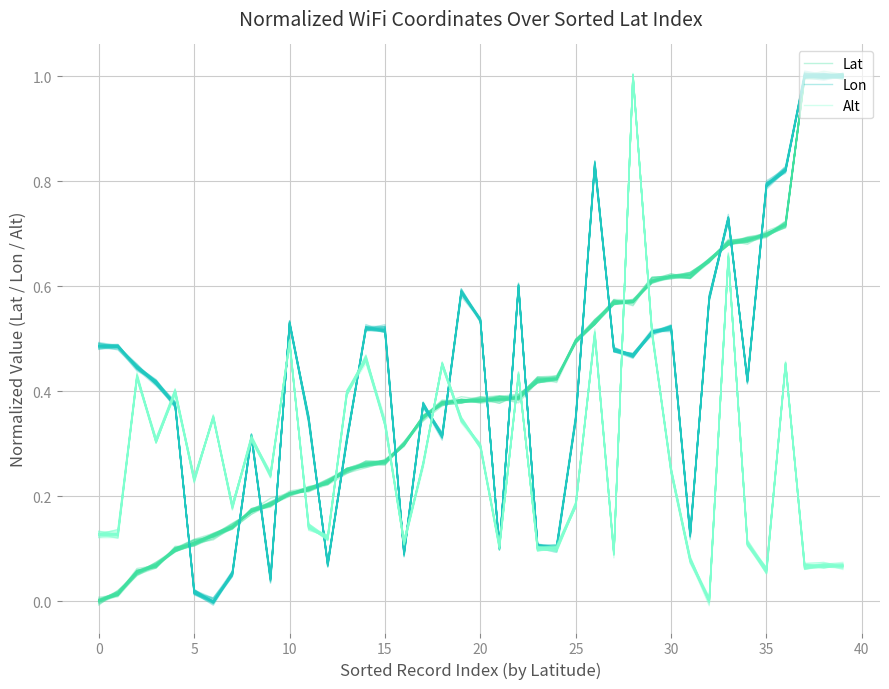

Count the number of data series in this chart.

3